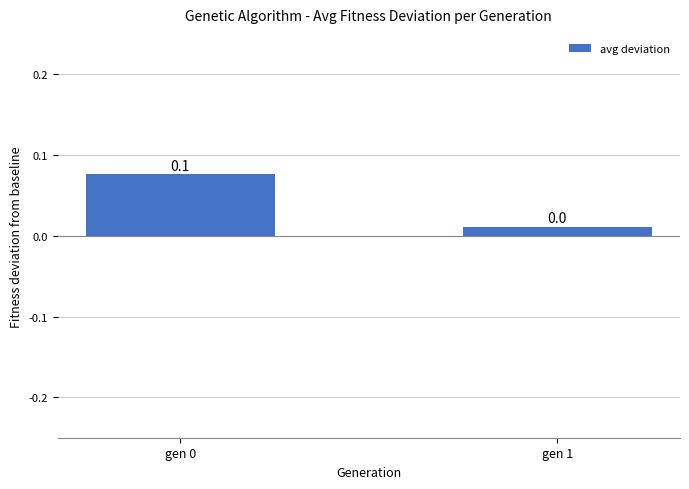

What is the greatest value displayed?

0.1